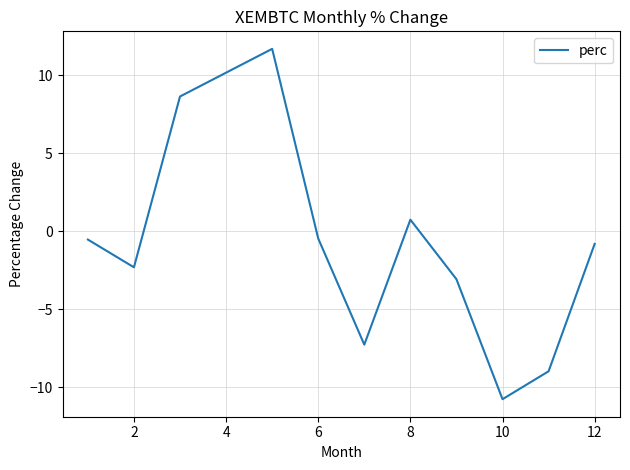

Reading left to right, extract all data points from this chart.

-0.5	-2.3	8.7	11.7	-0.5	-7.3	0.7	-3.1	-10.8	-9.0	-0.8